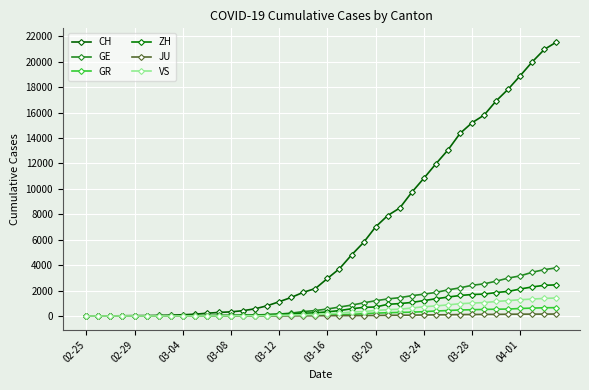

How many data points in GE are less than 551?

20